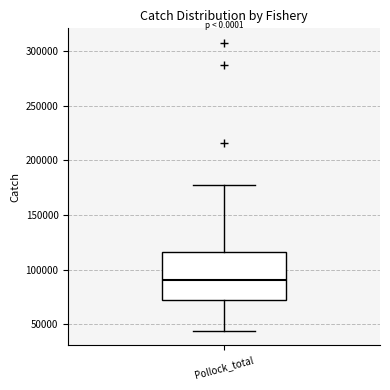

Transcribe this box plot: give where the median line is, the range the box spans, and where the two whiskers end, as read against the y-axis. The values are not printed on the chart, so give them approximately, as read against the axis.

median 90000, box 70000 to 115000, whiskers 45000 to 175000